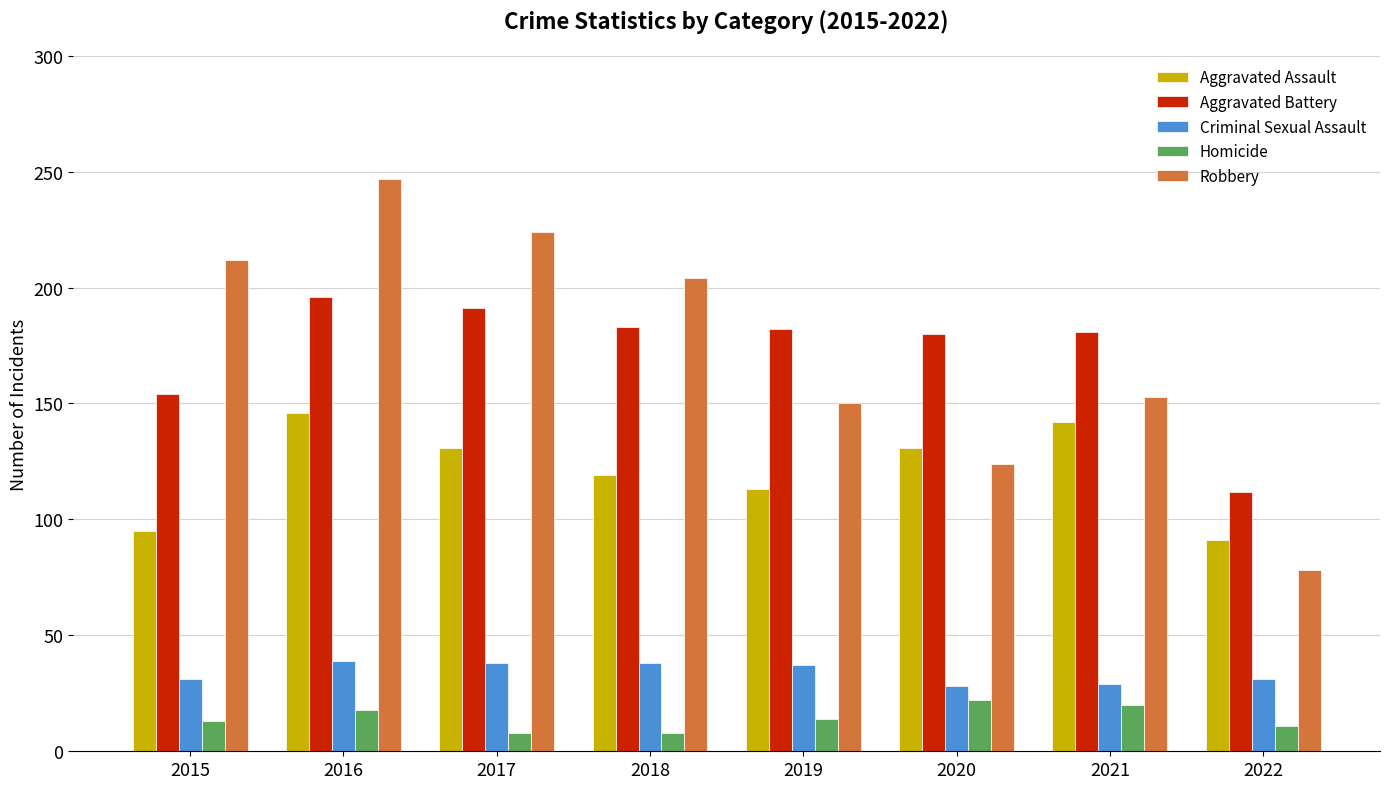

What is the difference between the maximum and second lowest values in the Criminal Sexual Assault series?

10